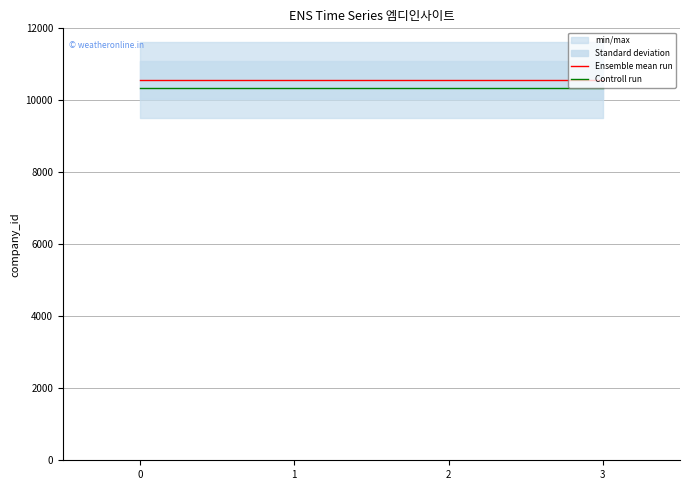

What is the lowest value of the Controll run series?

10342.9